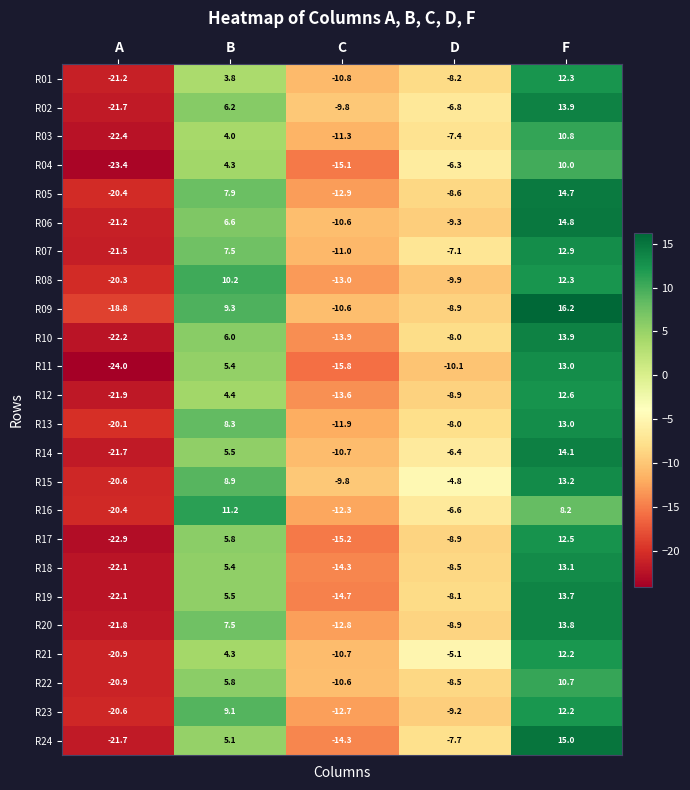

How many distinct data groups are displayed?

24